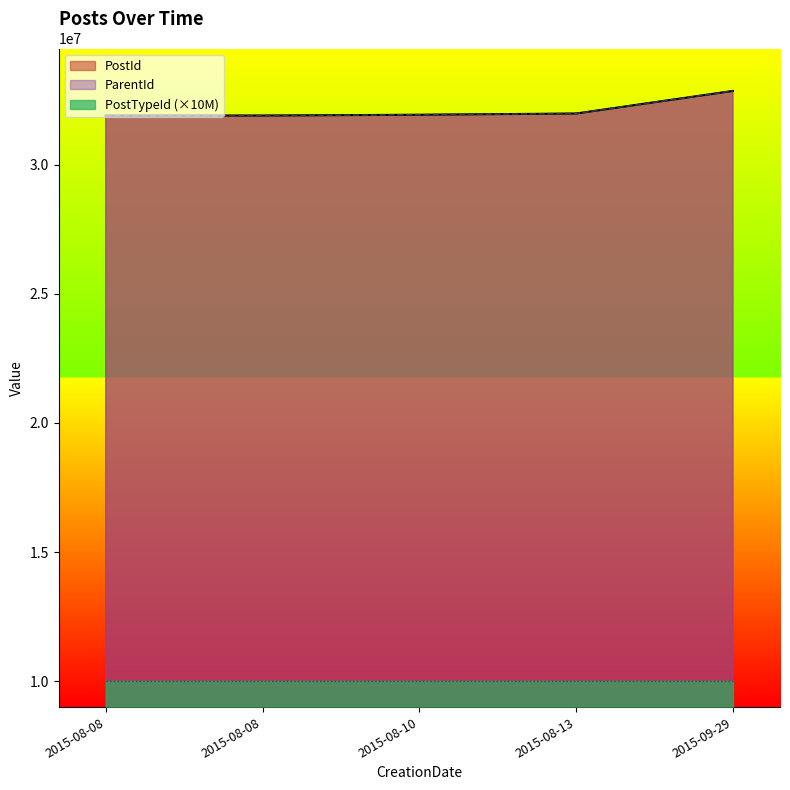

What is the difference between the maximum and minimum values in the PostId series?

953666